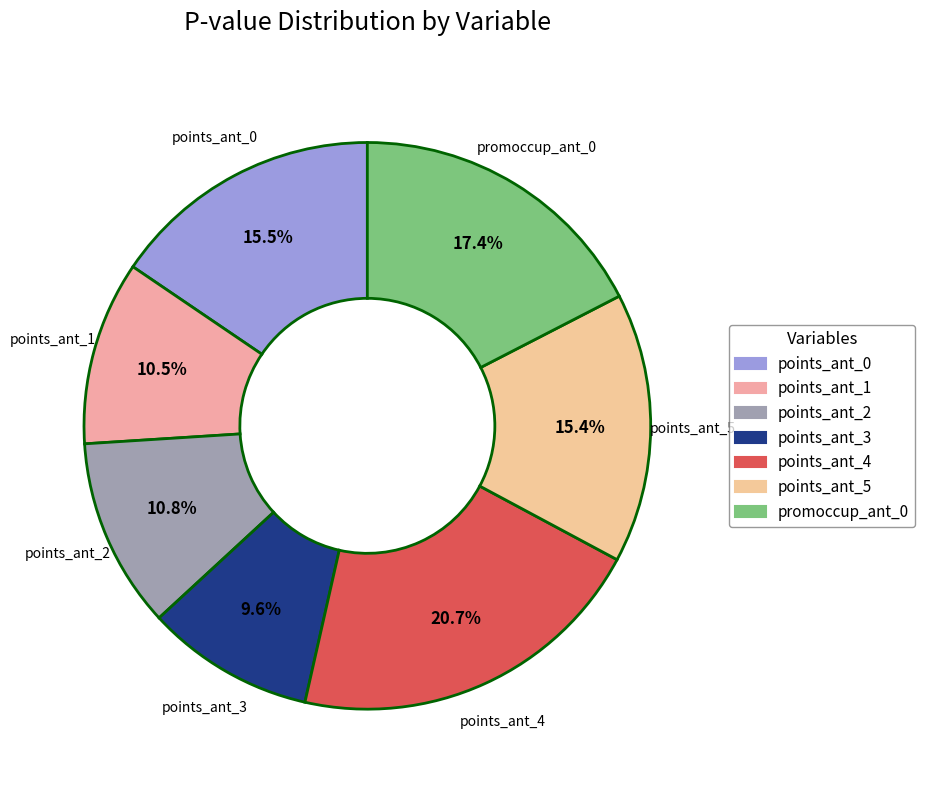

Count the number of slices in the pie.

7